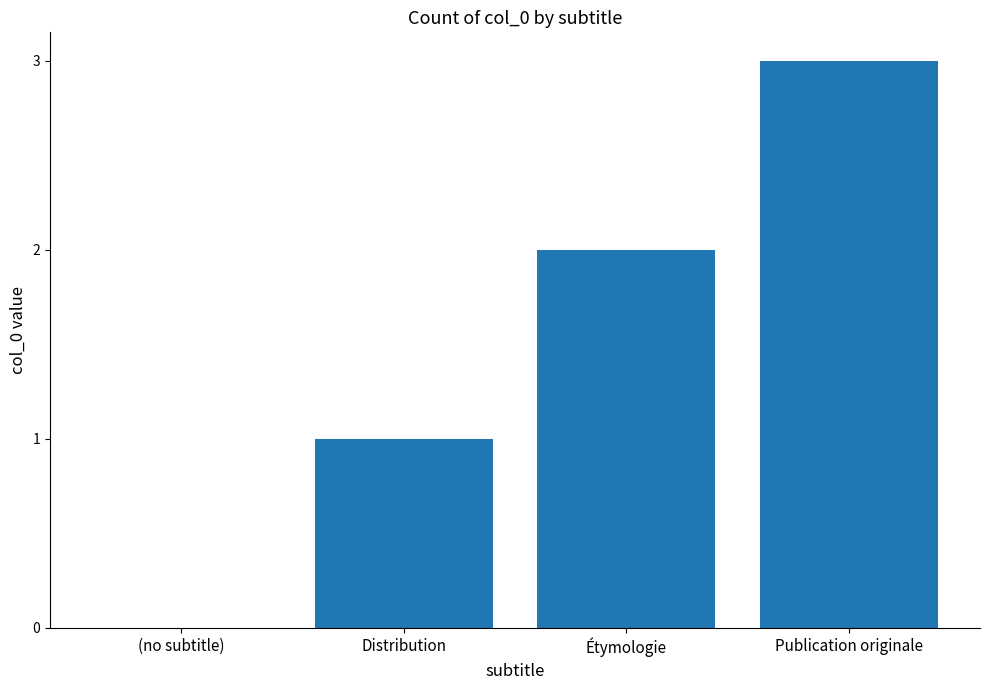

What is the average value?

2